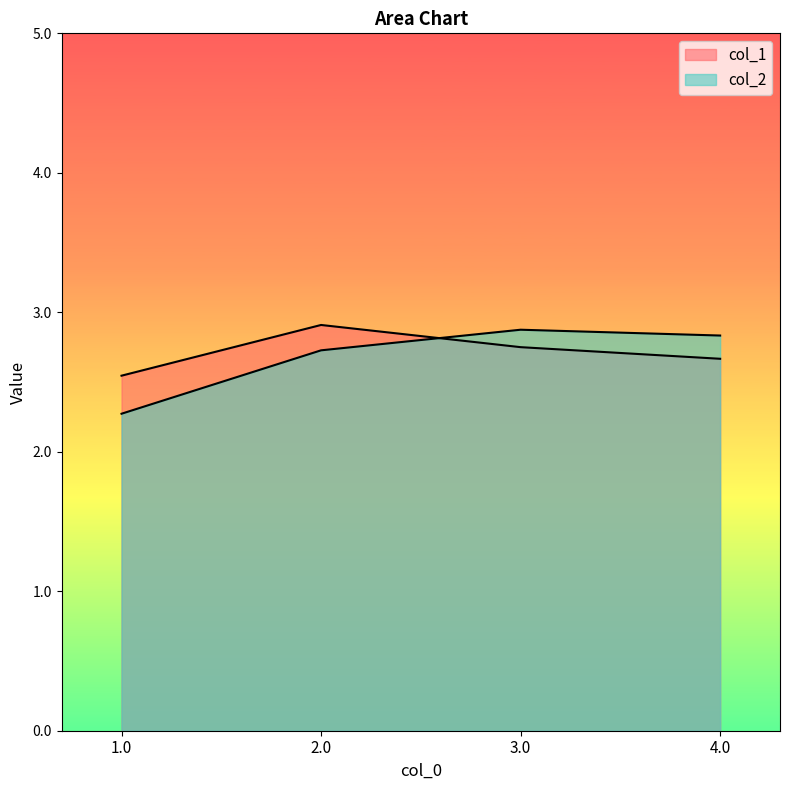

At which category is the sum across all series the highest?

2.0